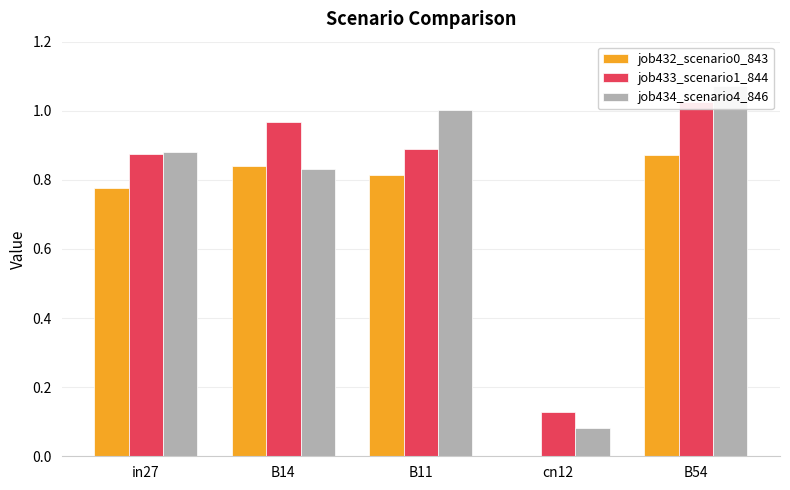

Reading left to right, list all the values displayed in this chart.

job432_scenario0_843: in27=0.8	B14=0.8	B11=0.8	cn12=0.0	B54=0.9
job433_scenario1_844: in27=0.9	B14=1.0	B11=0.9	cn12=0.1	B54=1.0
job434_scenario4_846: in27=0.9	B14=0.8	B11=1.0	cn12=0.1	B54=1.1